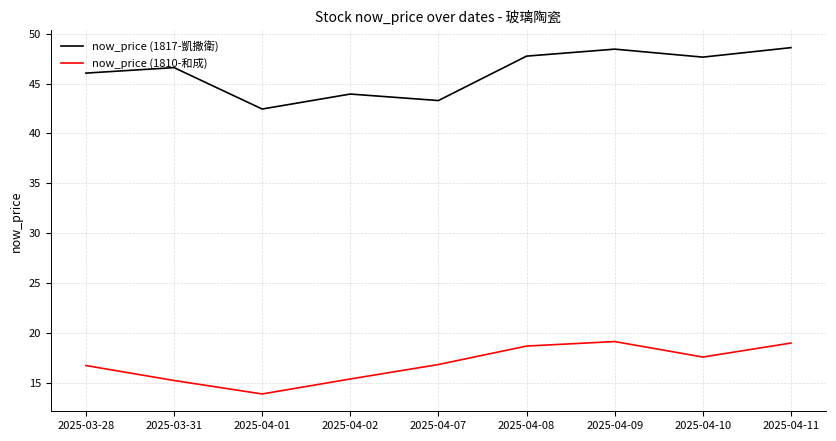

Rank the series by their maximum value, from lowest to highest.

now_price (1810-和成), now_price (1817-凱撒衛)